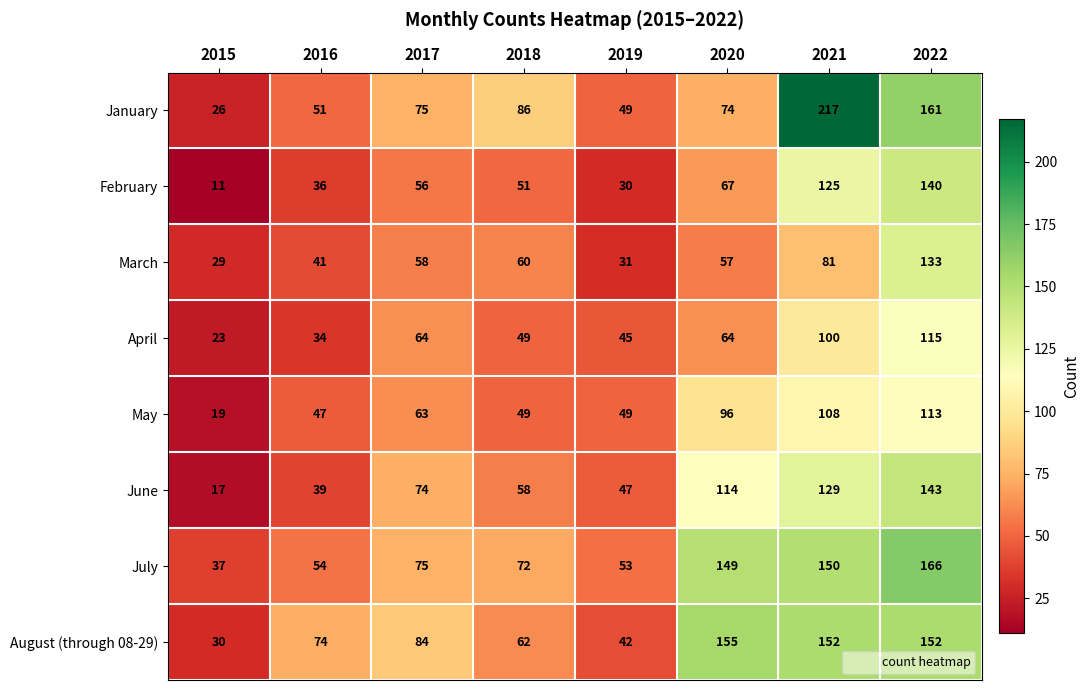

Which label corresponds to the smallest value in the chart?

2015